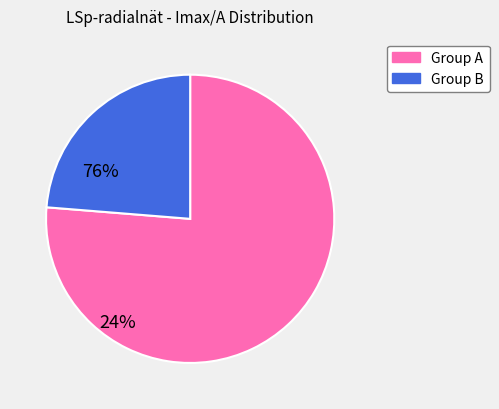

Is there a majority slice in this chart?

Yes